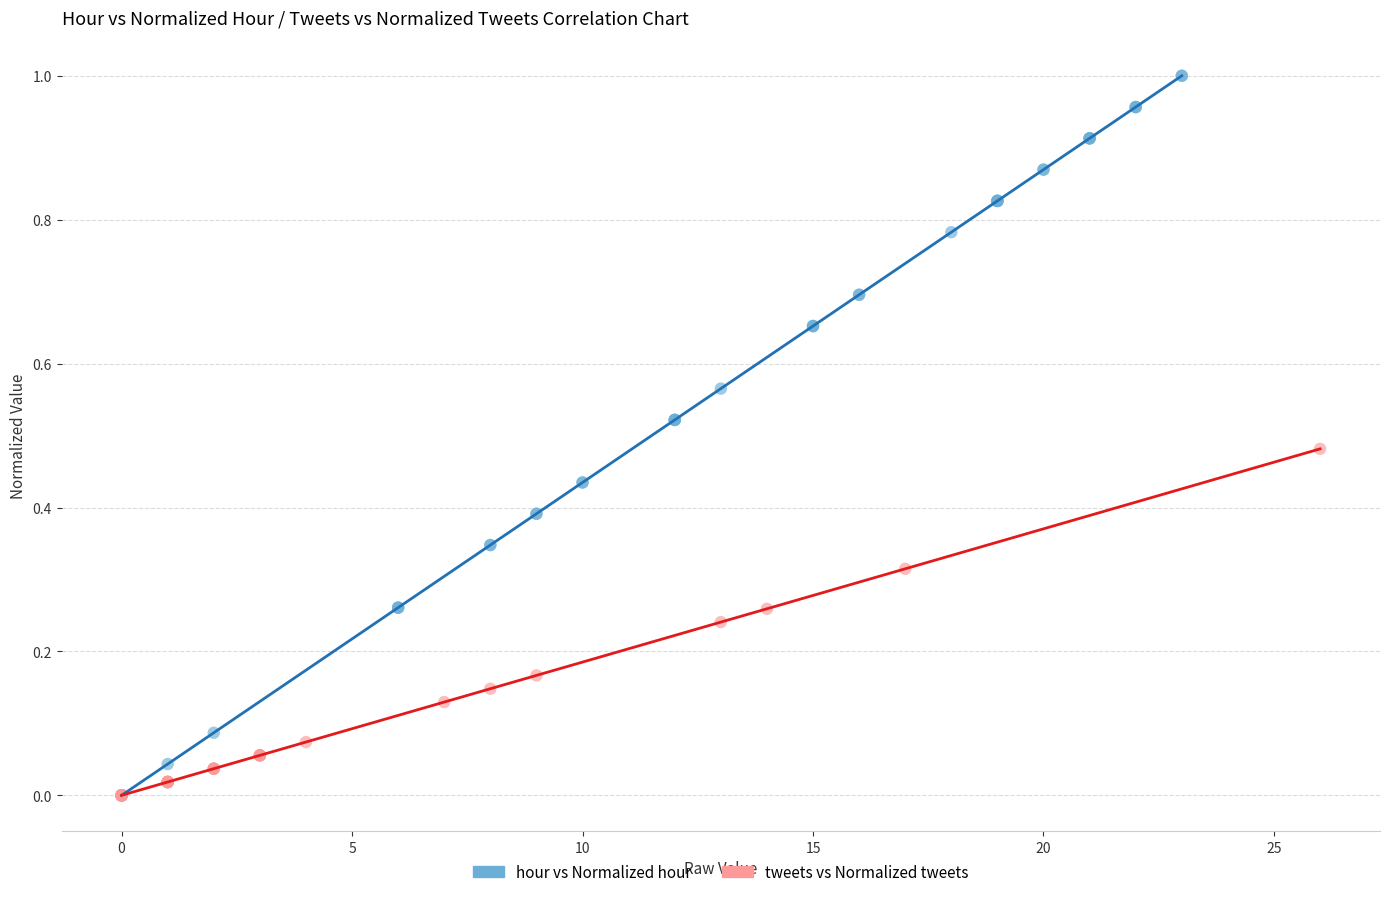

Which series reaches the maximum Y coordinate?

hour vs Normalized hour